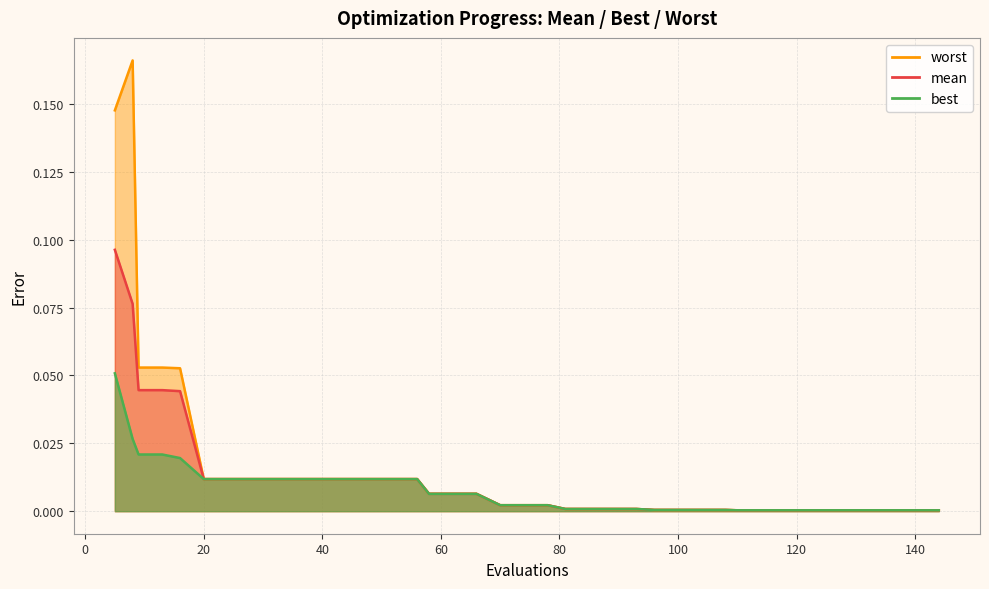

How many lines are shown in the chart?

3